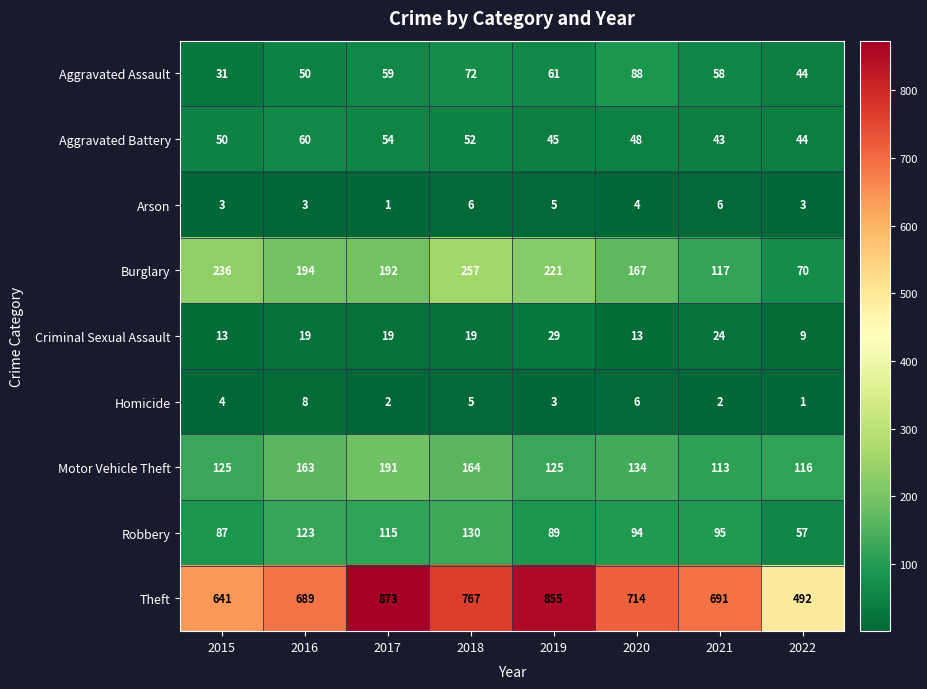

What is the spread (max minus min) of values at 2015?

638